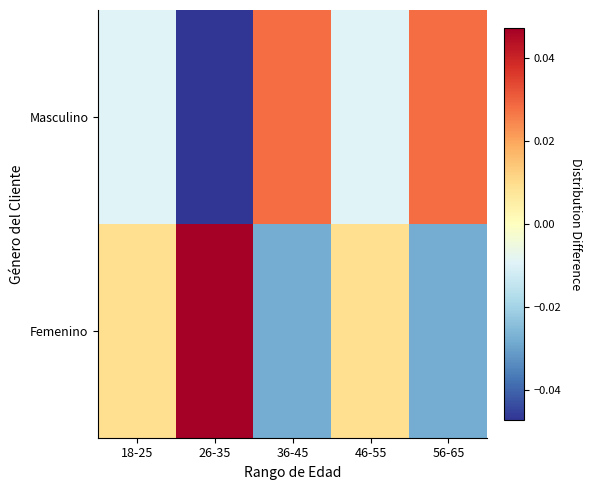

Rank the series at 56-65 from lowest to highest value.

Femenino, Masculino